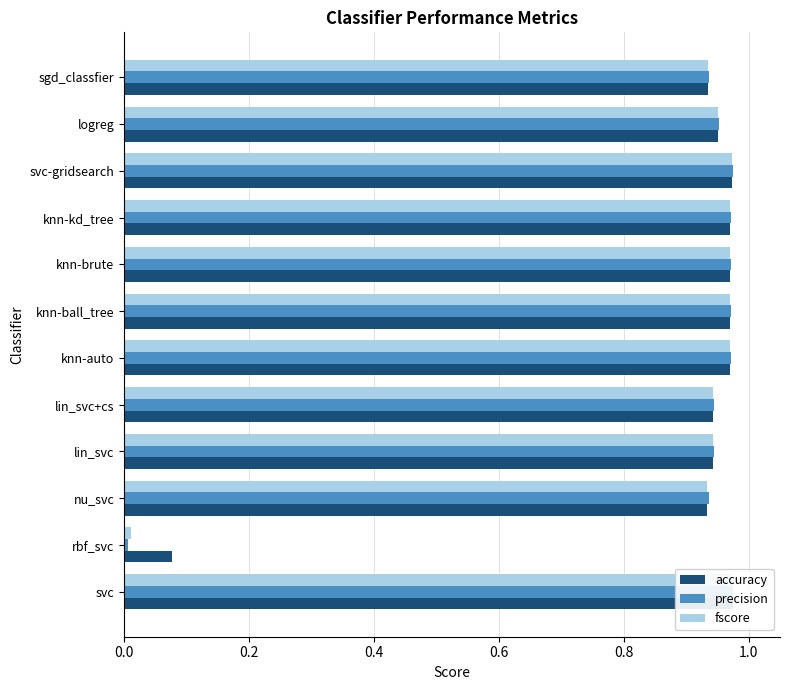

What is the minimum value for accuracy?

0.1